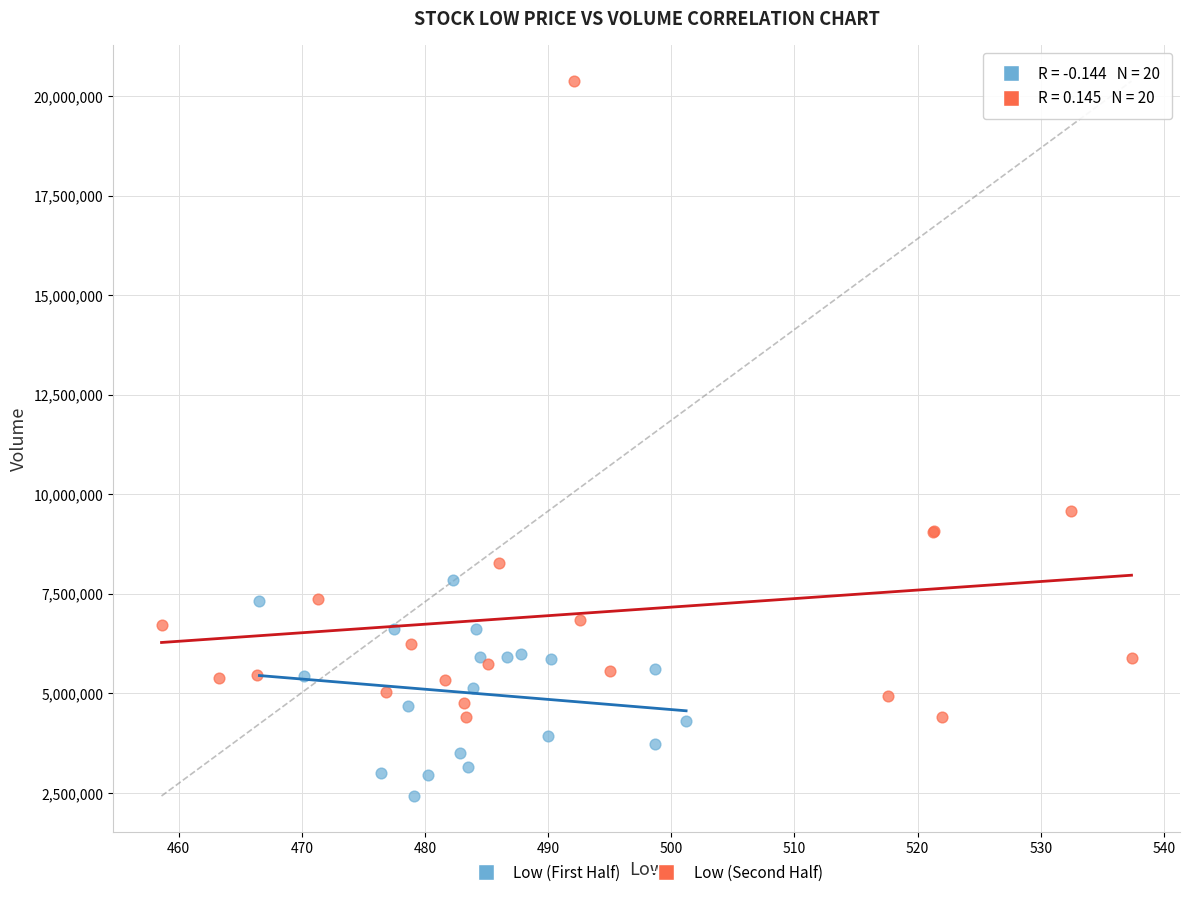

Which series contains the lowest Y value?

Low (First Half)